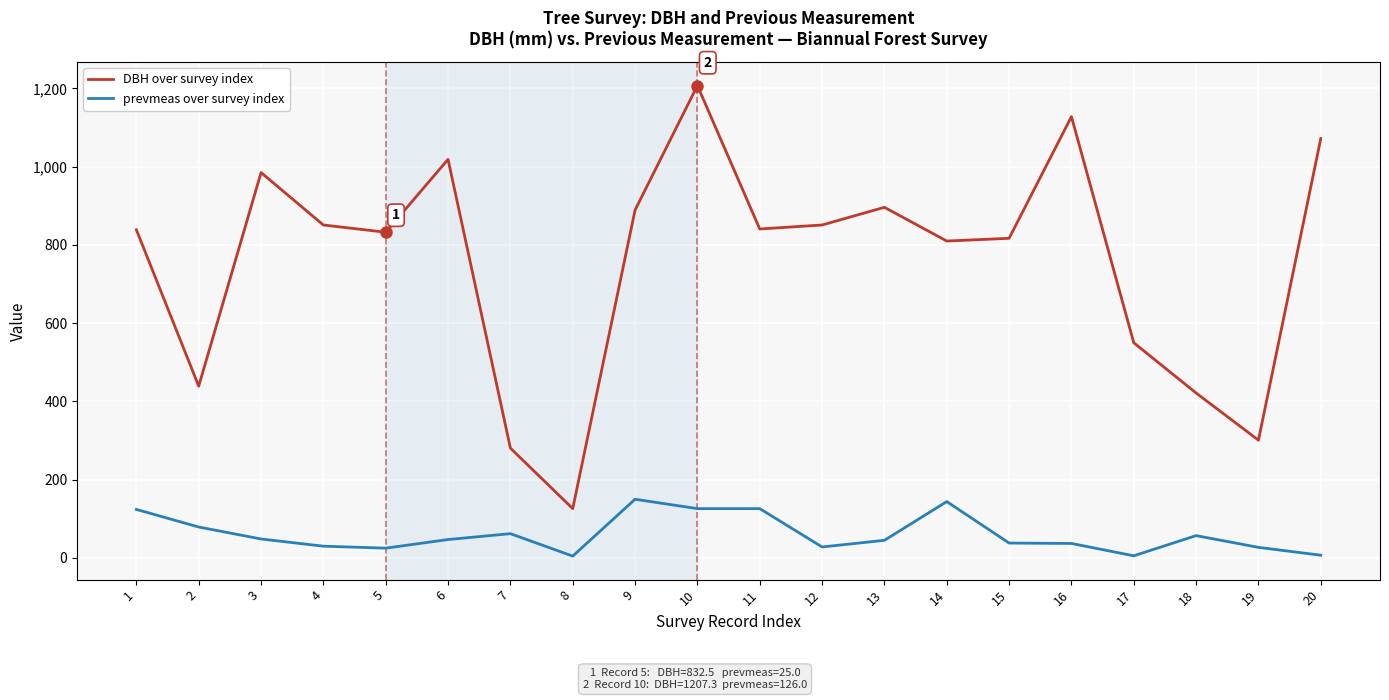

The prevmeas over survey index series shows 144.0 at 14. True or false?

True